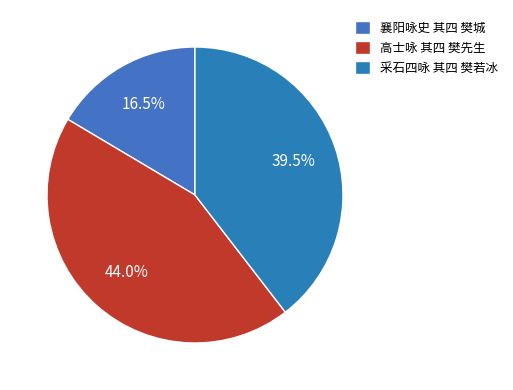

Is the sum of 采石四咏 其四 樊若冰 and 襄阳咏史 其四 樊城 greater than half?

Yes